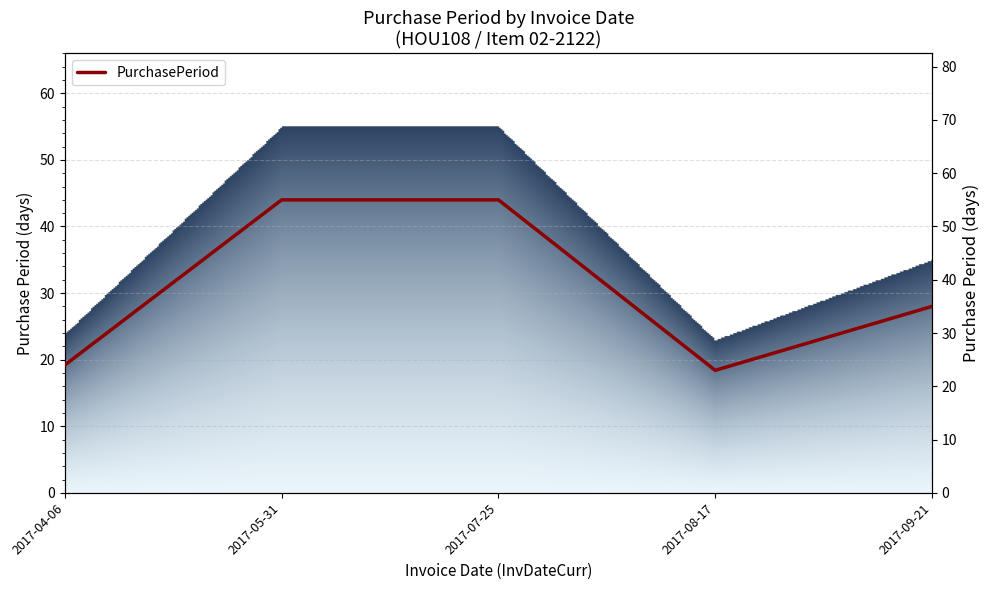

Reading left to right, list all the values displayed in this chart.

2017-04-06=24	2017-05-31=55	2017-07-25=55	2017-08-17=23	2017-09-21=35